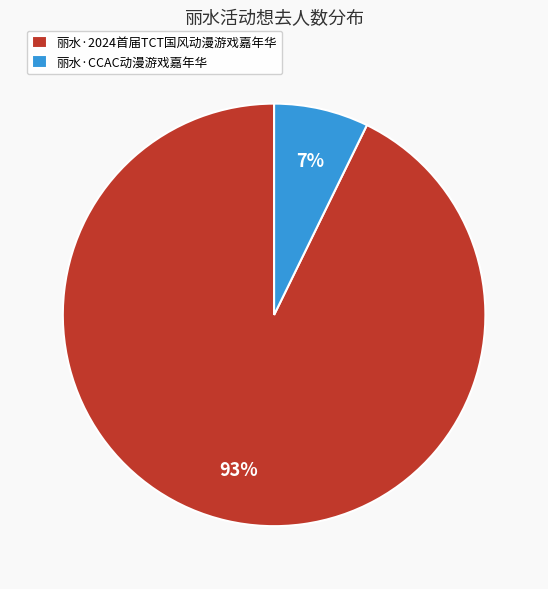

Which slice is the smallest?

丽水·CCAC动漫游戏嘉年华